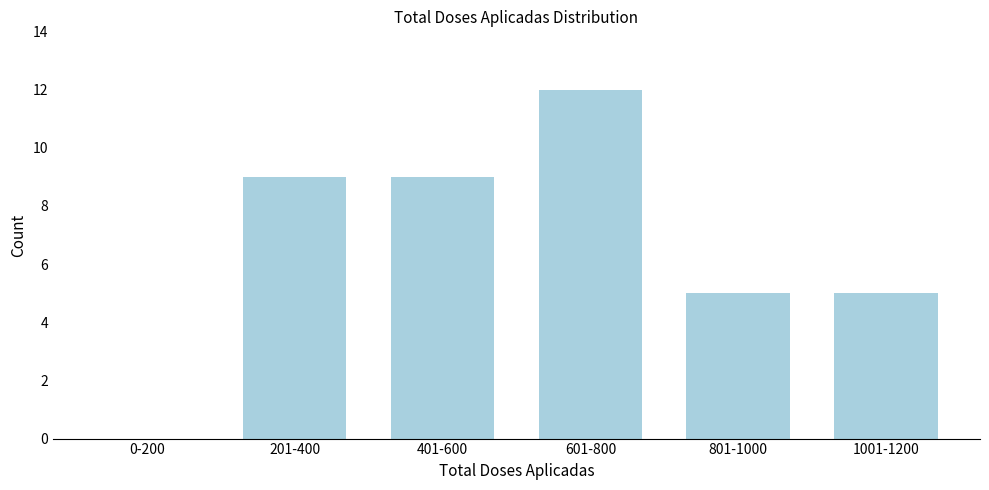

Reading right to left, what are all the values shown in this chart?

1001-1200=5	801-1000=5	601-800=12	401-600=9	201-400=9	0-200=0